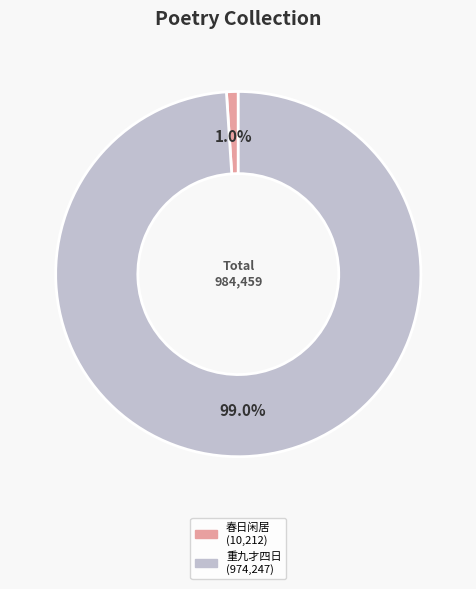

Does any single category account for the majority?

Yes